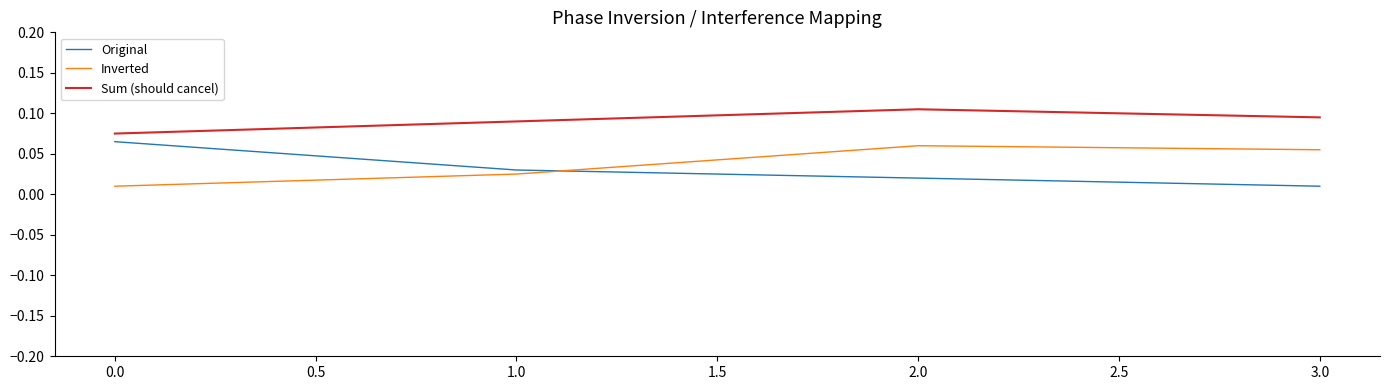

What position from the right is 1.0?

3